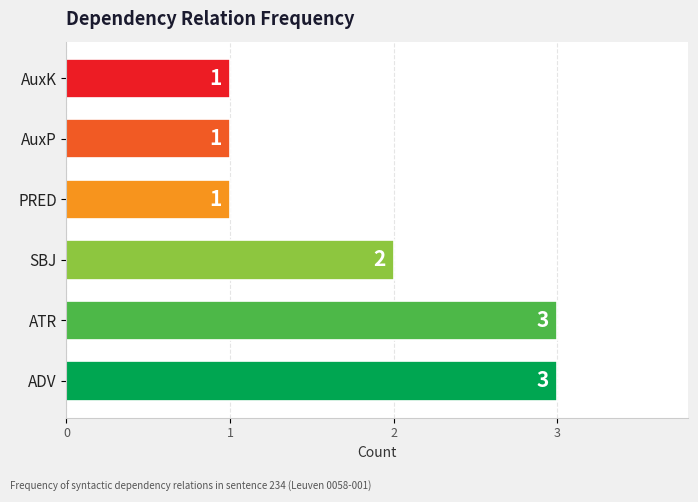

What is the smallest value displayed?

1